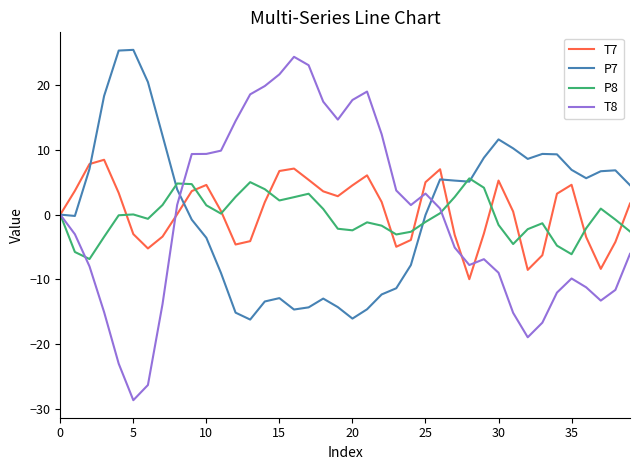

What is the greatest value displayed?

25.5